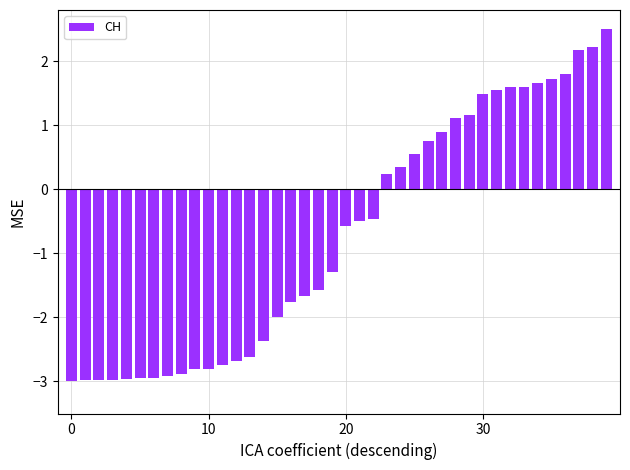

How many data points are less than 0?

23